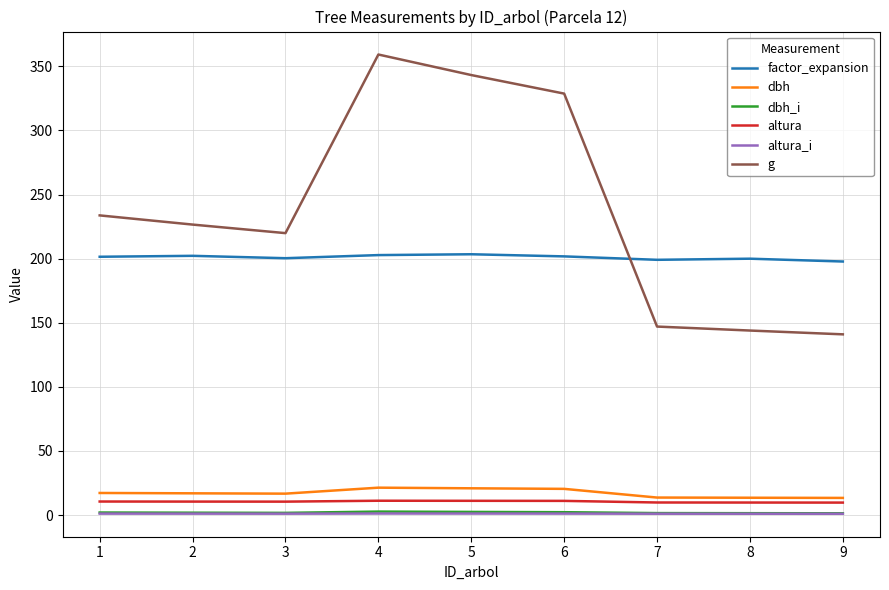

What are all the series names shown in the legend?

factor_expansion, dbh, dbh_i, altura, altura_i, g